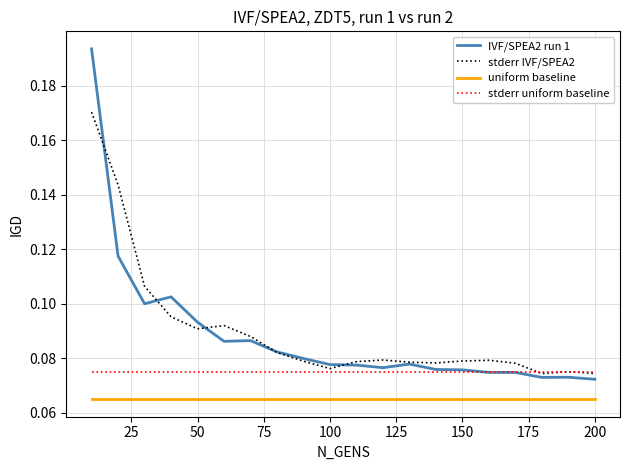

Which series has the widest spread of values?

IVF/SPEA2 run 1